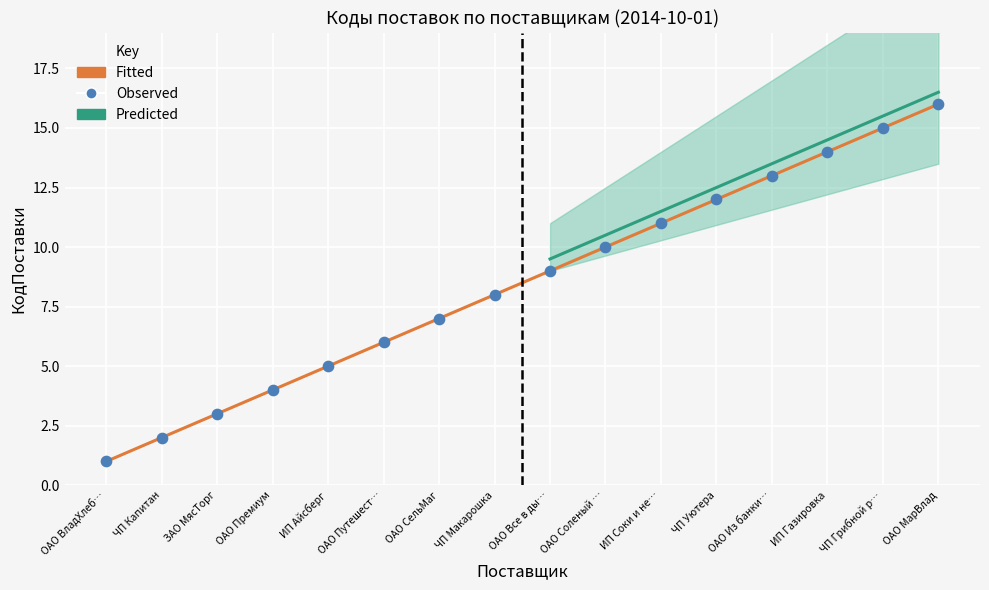

Approximately how many times larger is the value at ОАО Все в ды… compared to ИП Айсберг?

1.8